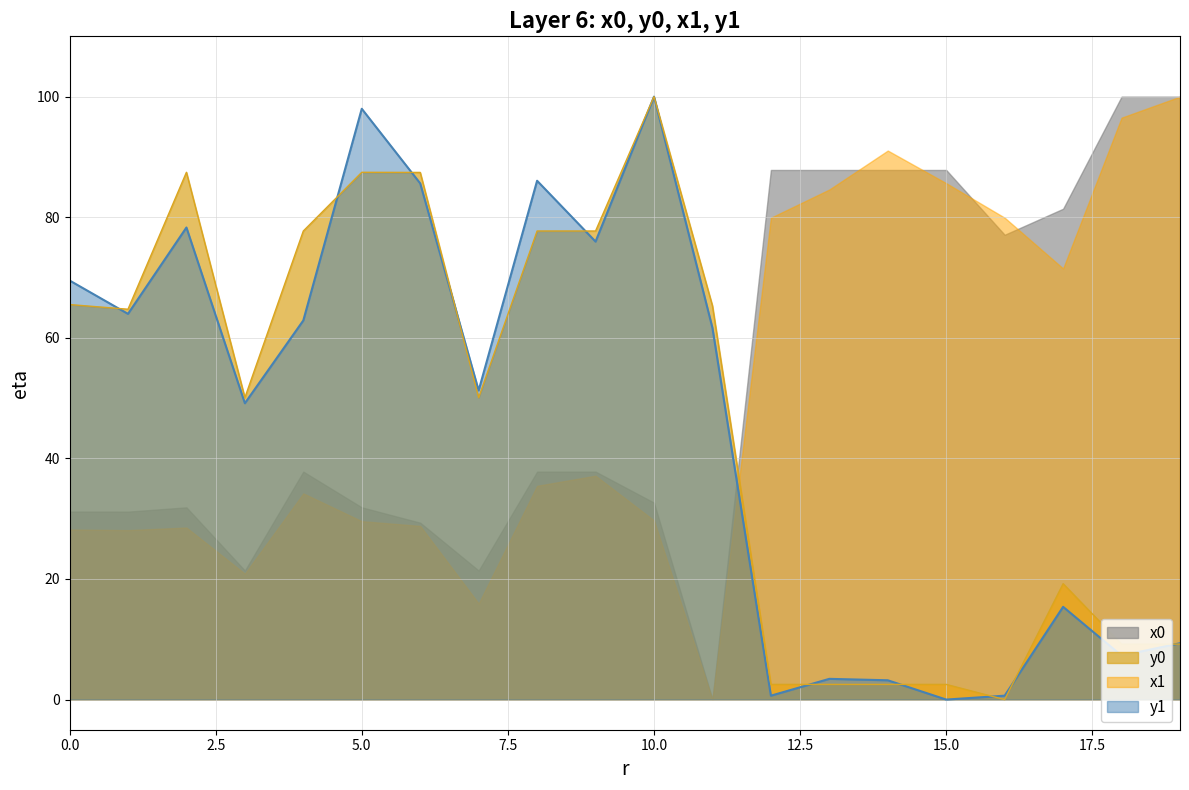

At which category is the sum across all series the highest?

10.0